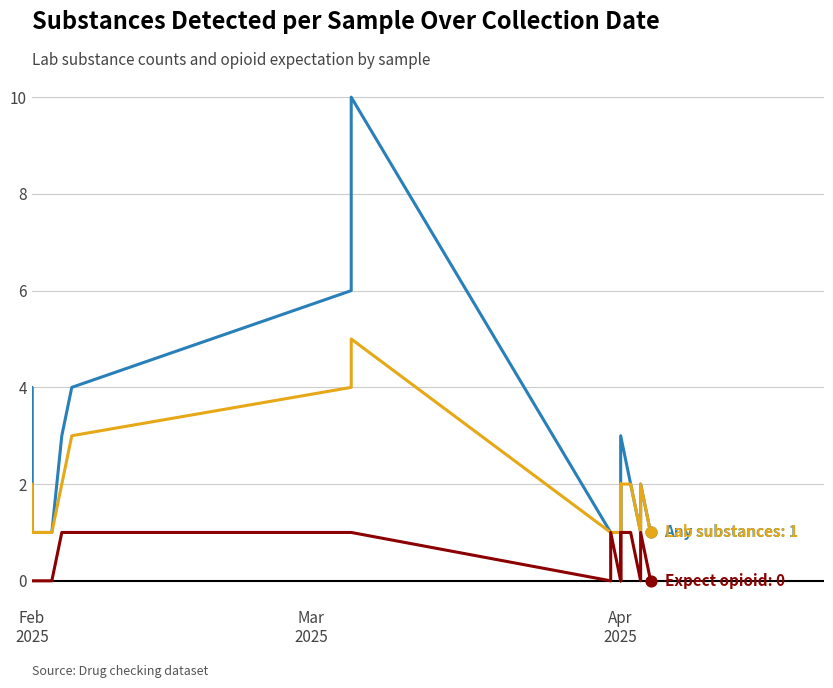

Which series has the largest Y range (max minus min)?

lab_num_substances_any